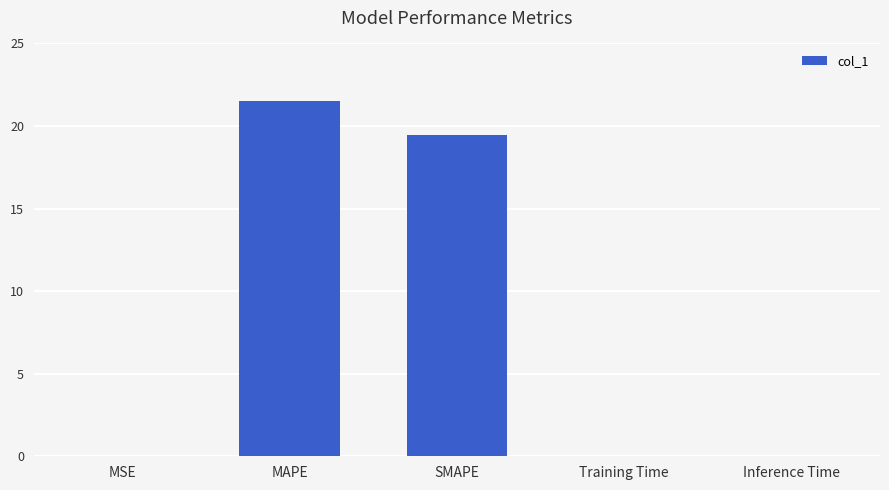

Which has a higher value, MSE or SMAPE?

SMAPE